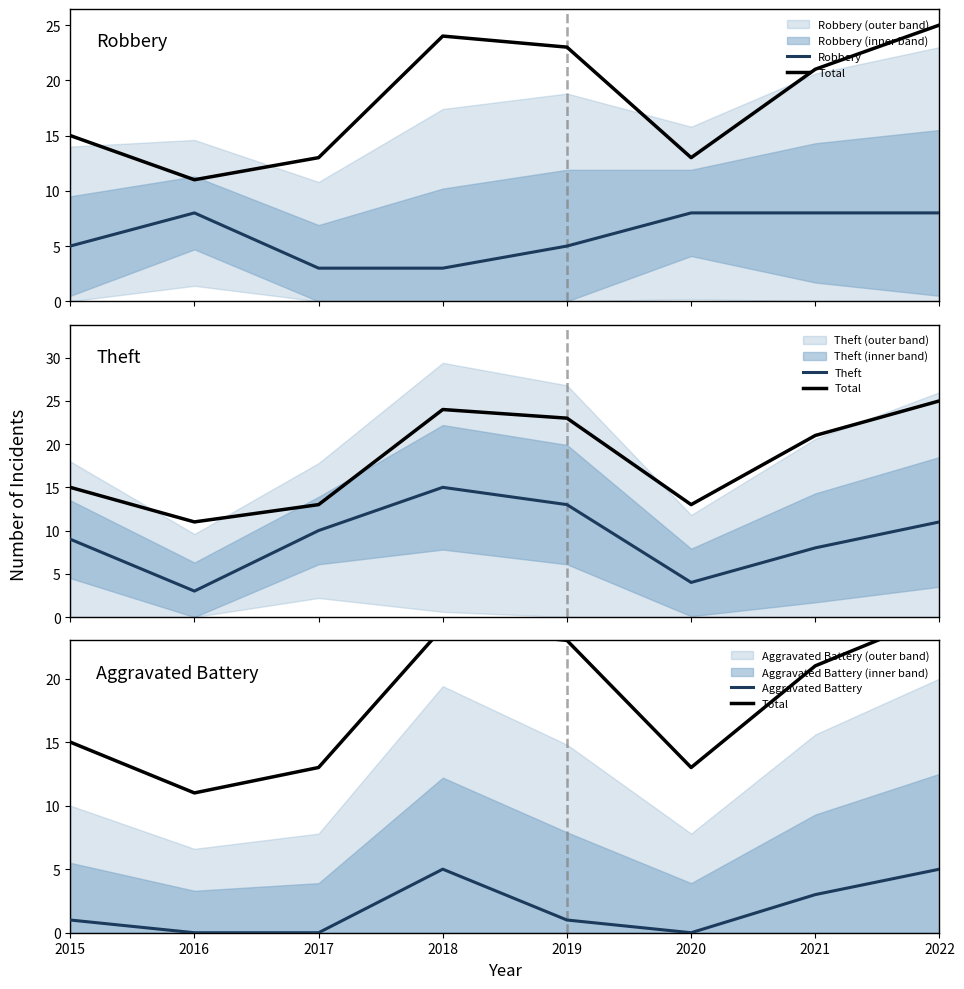

At how many categories does at least one series exceed 22?

3